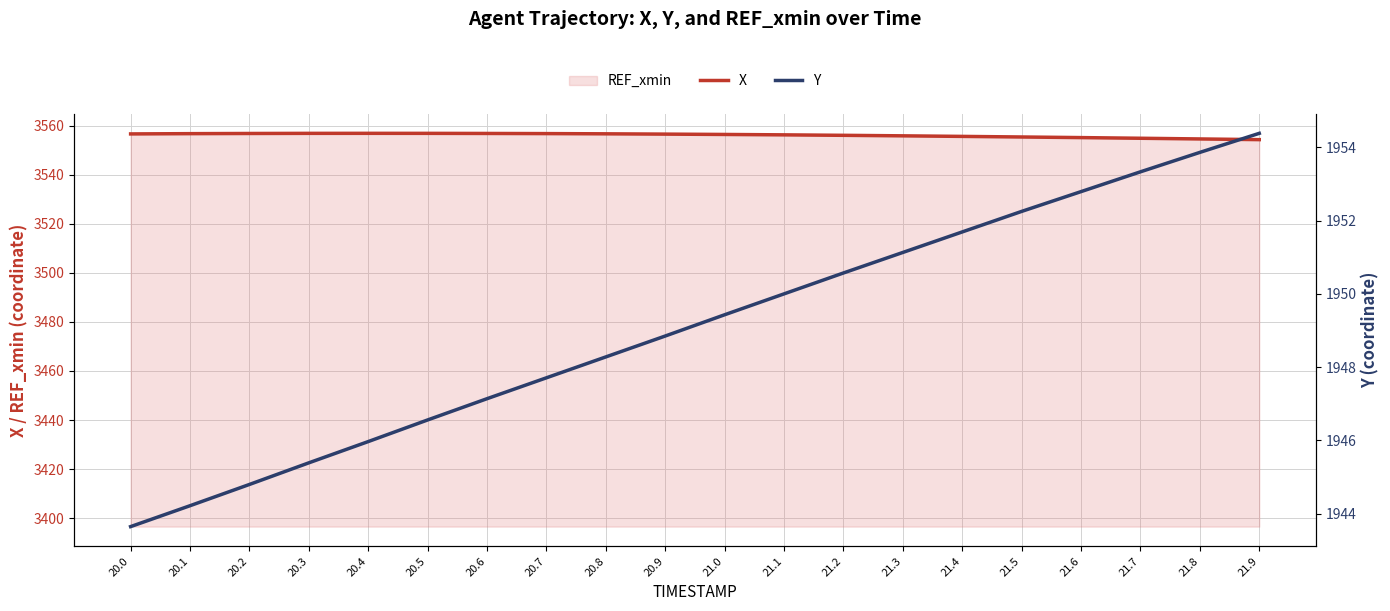

Reading right to left, extract all data points from this chart.

X: 21.9=3554.3	21.8=3554.6	21.7=3554.9	21.6=3555.1	21.5=3555.4	21.4=3555.6	21.3=3555.9	21.2=3556.1	21.1=3556.3	21.0=3556.4	20.9=3556.6	20.8=3556.7	20.7=3556.8	20.6=3556.8	20.5=3556.9	20.4=3556.9	20.3=3556.9	20.2=3556.8	20.1=3556.8	20.0=3556.6
Y: 21.9=1954.4	21.8=1953.9	21.7=1953.3	21.6=1952.8	21.5=1952.2	21.4=1951.7	21.3=1951.1	21.2=1950.6	21.1=1950.0	21.0=1949.4	20.9=1948.8	20.8=1948.3	20.7=1947.7	20.6=1947.1	20.5=1946.6	20.4=1946.0	20.3=1945.4	20.2=1944.8	20.1=1944.2	20.0=1943.7